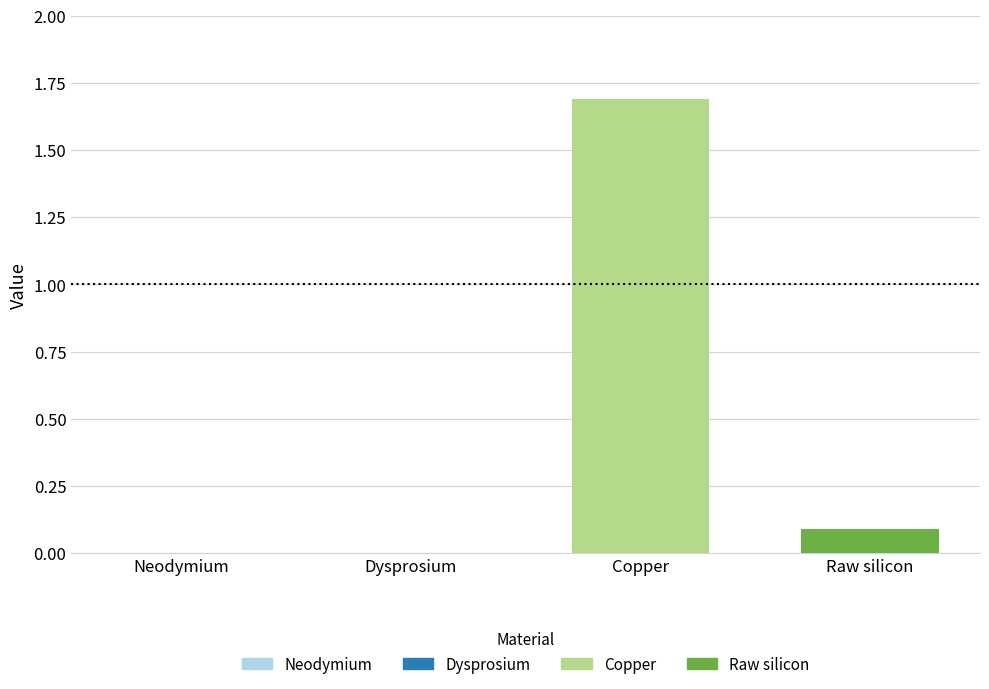

List the labels in order of value, largest first.

Copper, Raw silicon, Neodymium, Dysprosium